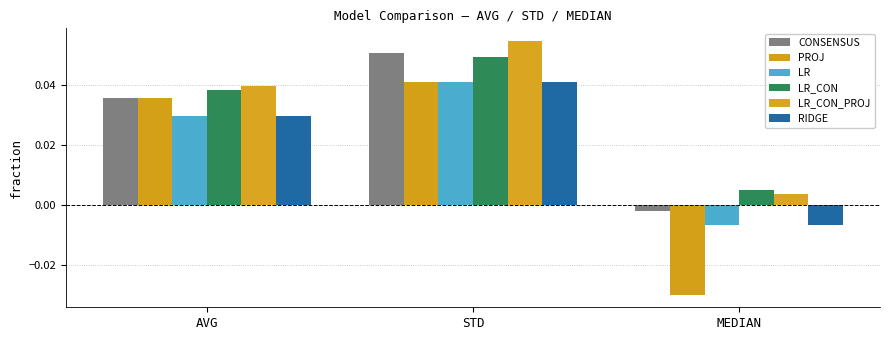

How many positive values does the RIDGE series have?

2